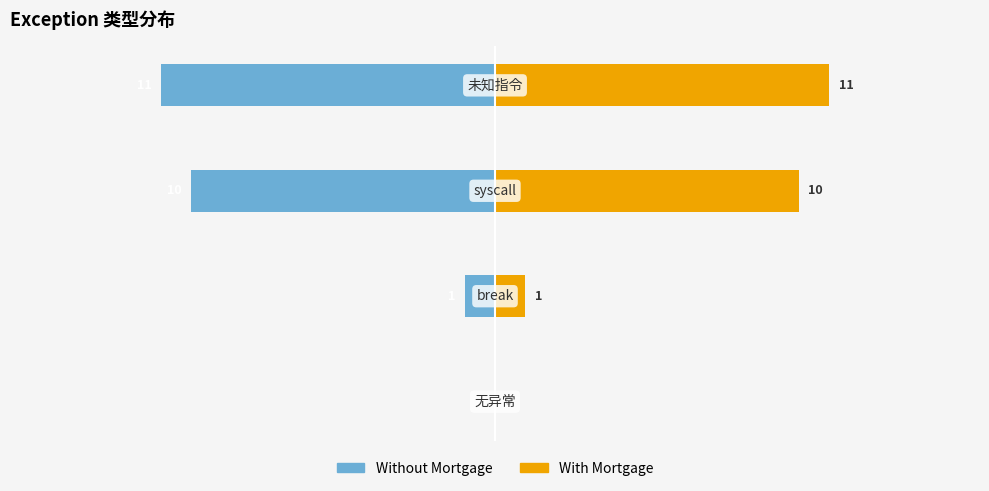

What is the value of the Without Mortgage bar at the 2nd from the left?

-1